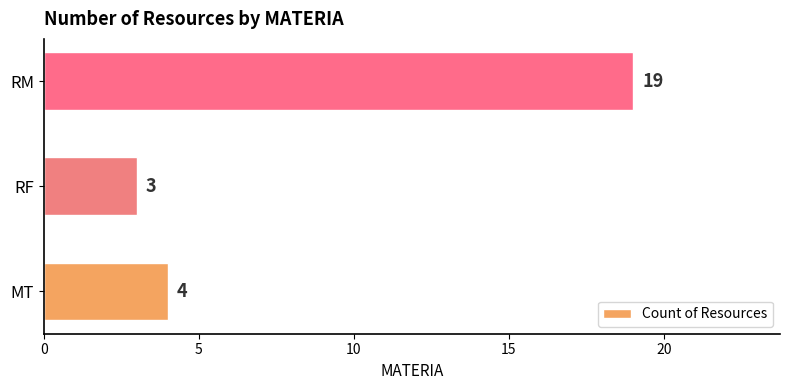

At which category does the chart reach its minimum across all series?

RF